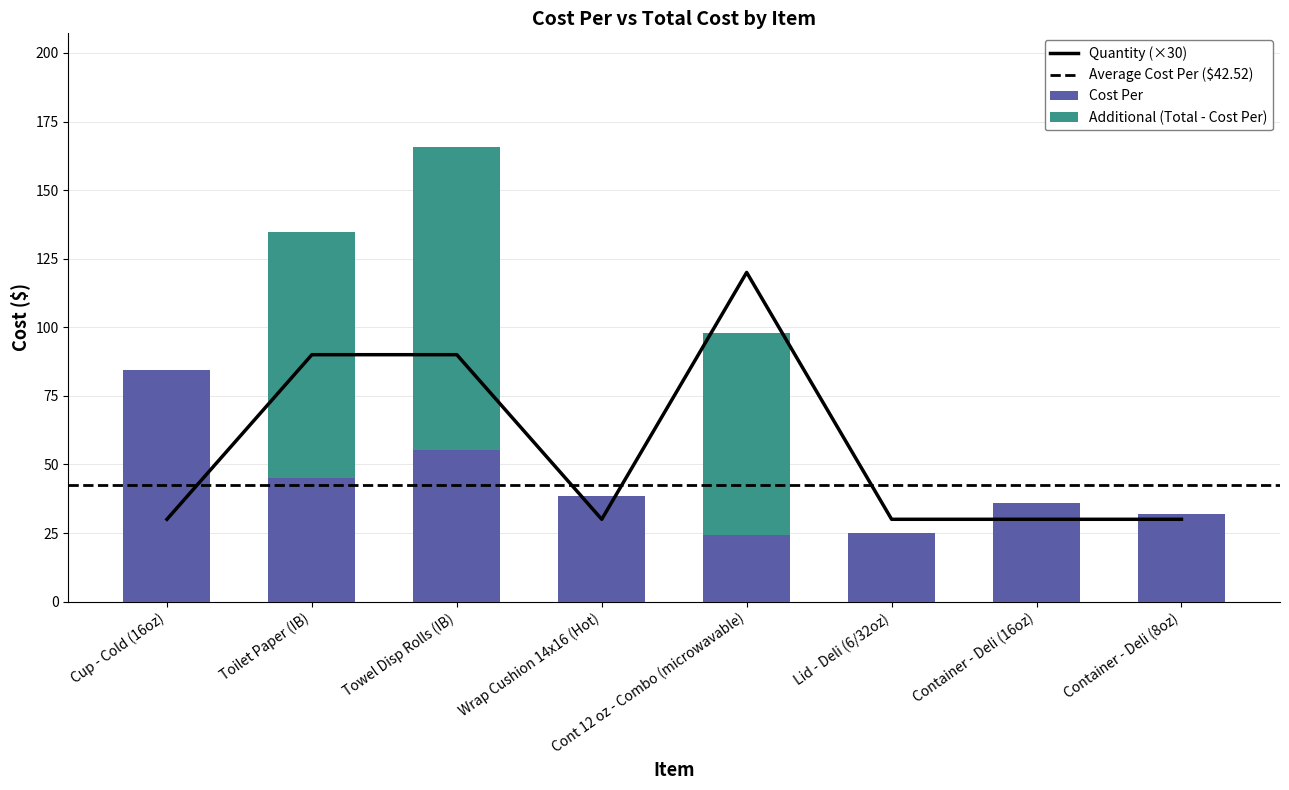

What position from the left is Cup - Cold (16oz)?

1